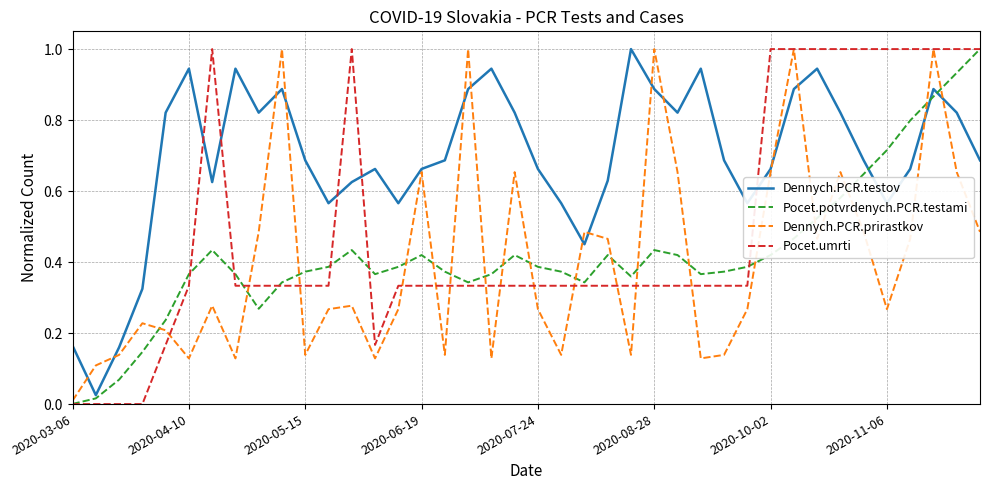

Which series has the largest range (max minus min)?

Pocet.umrti